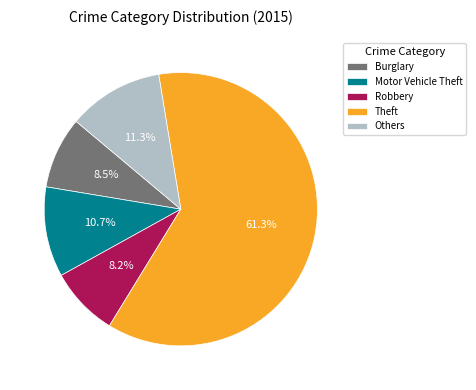

Is it true that Motor Vehicle Theft is 23% of the pie?

False